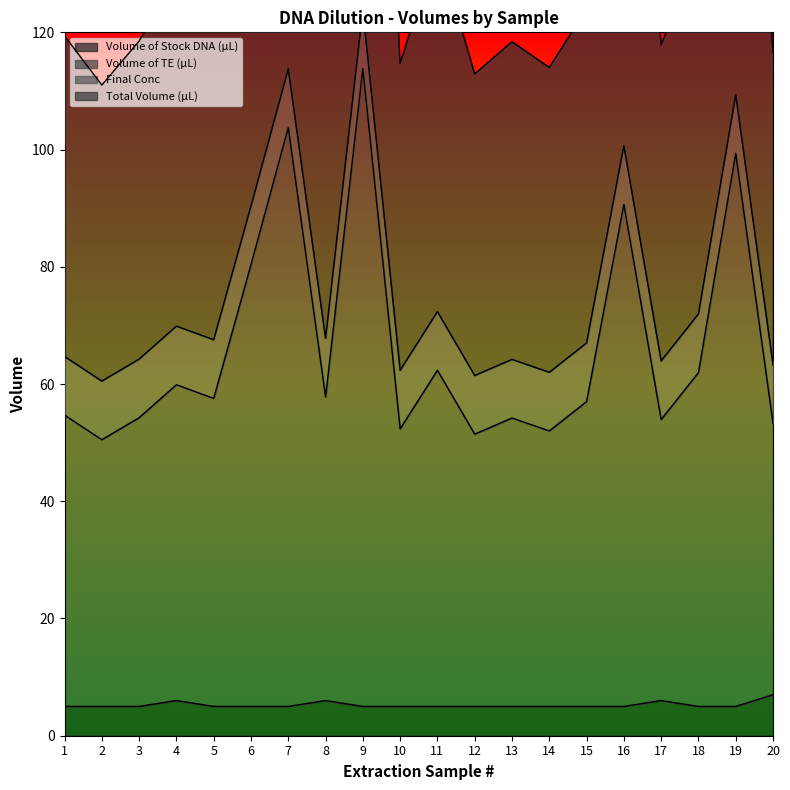

Does the chart display data point markers on the line(s)?

No